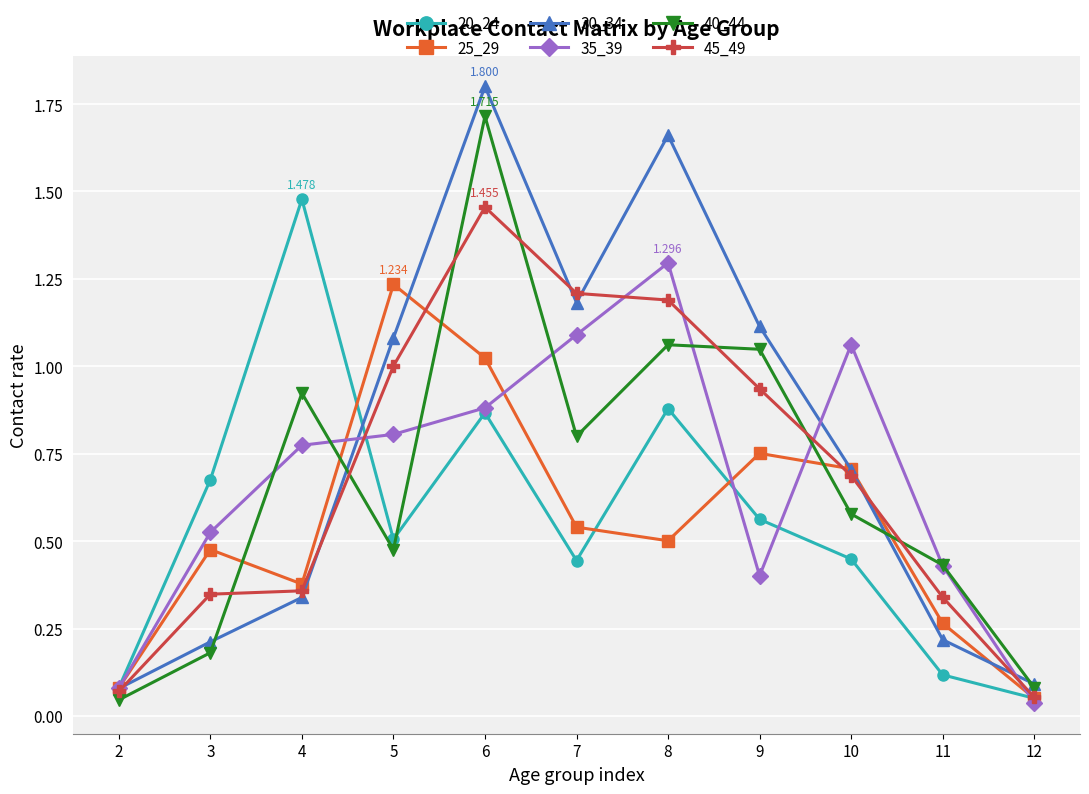

Is the value of 20_24 at 7 greater than the value of 35_39 at 2?

Yes